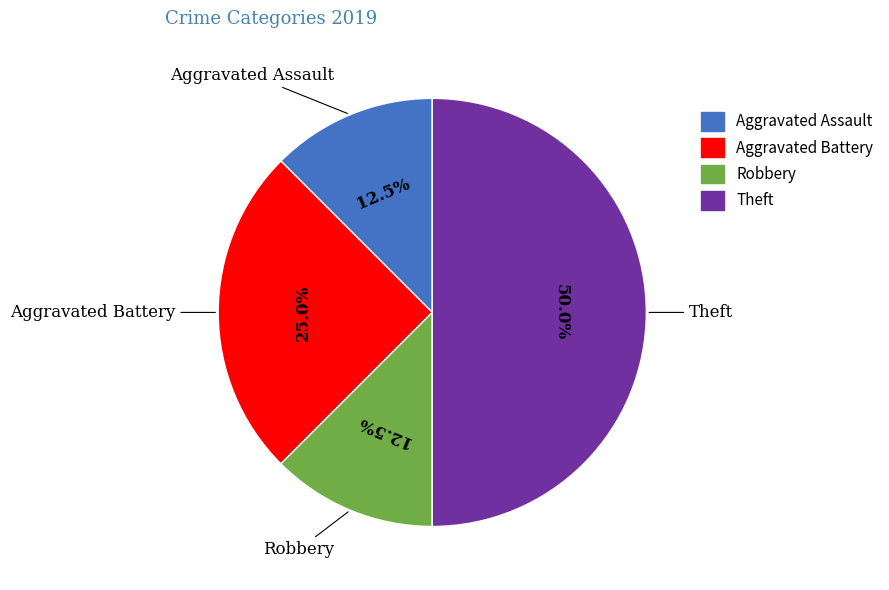

Is it true that Theft is 50% of the pie?

True